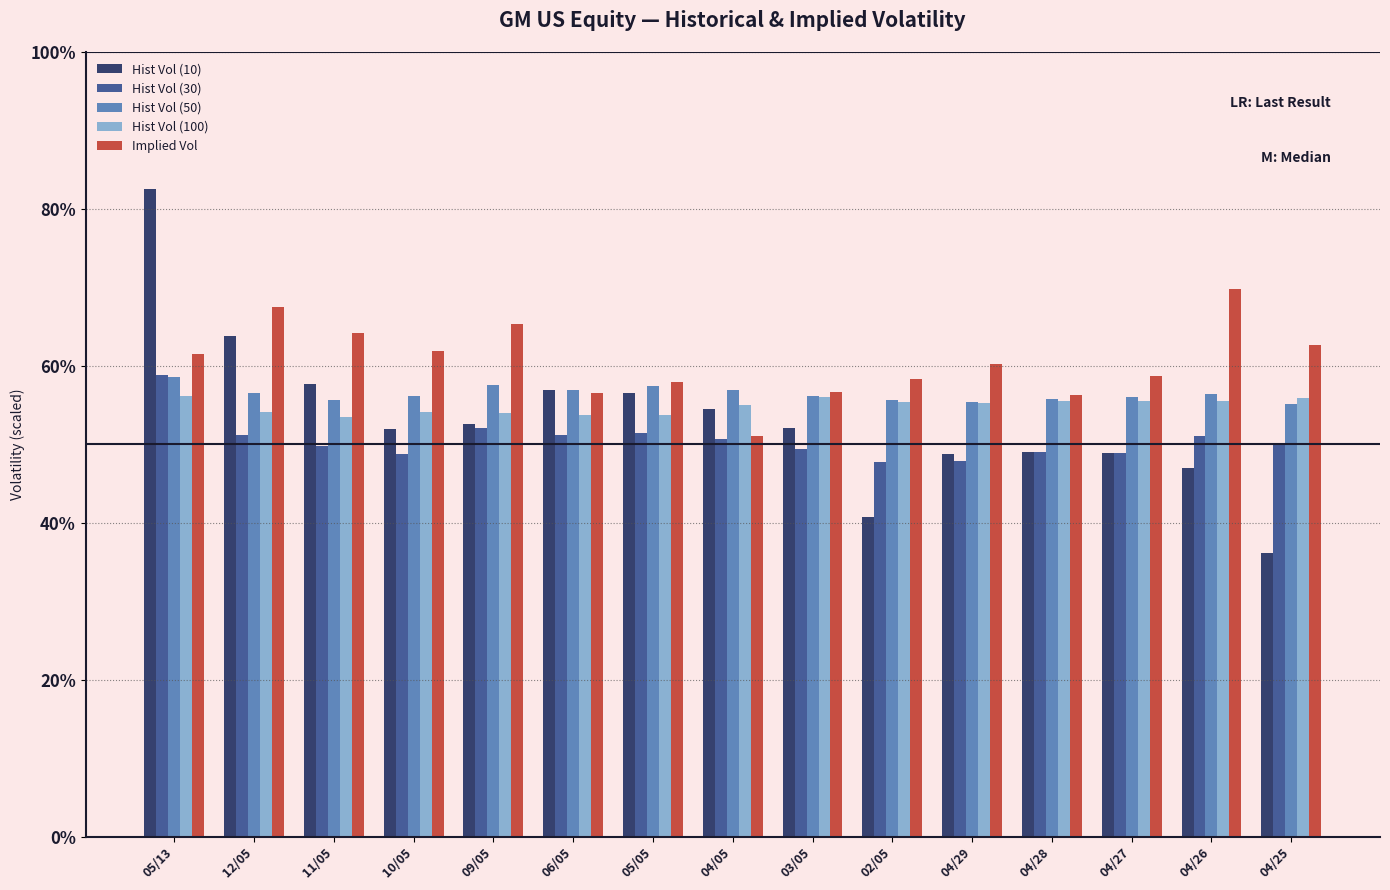

List the series in order of their peak value, highest first.

Hist Vol (10), Implied Vol, Hist Vol (30), Hist Vol (50), Hist Vol (100)